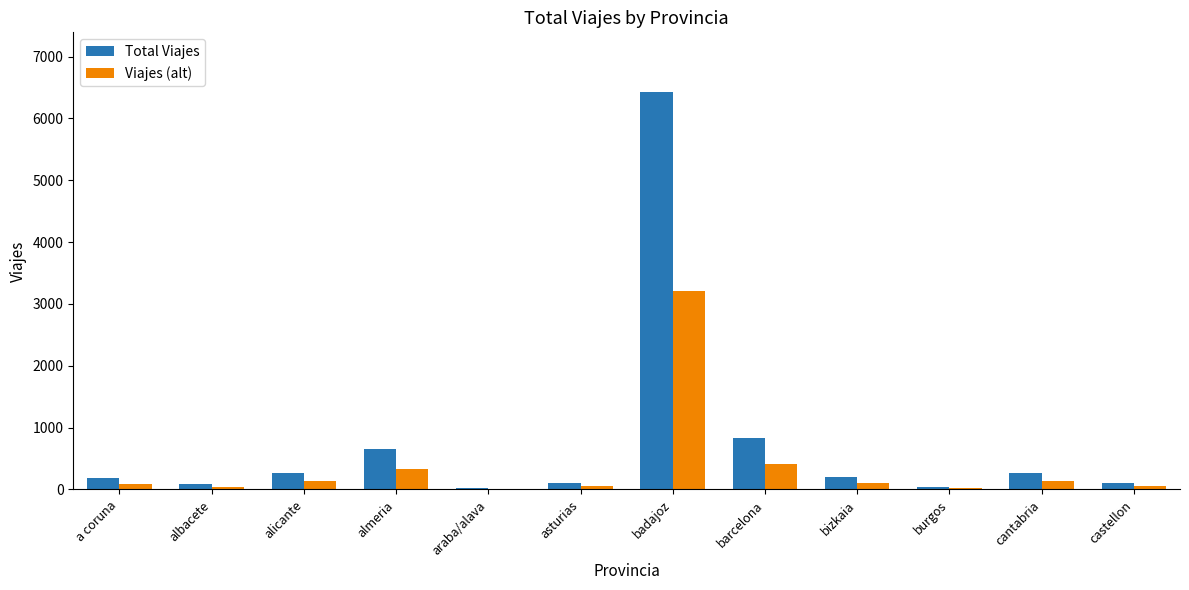

What is the maximum value for Viajes (alt)?

3213